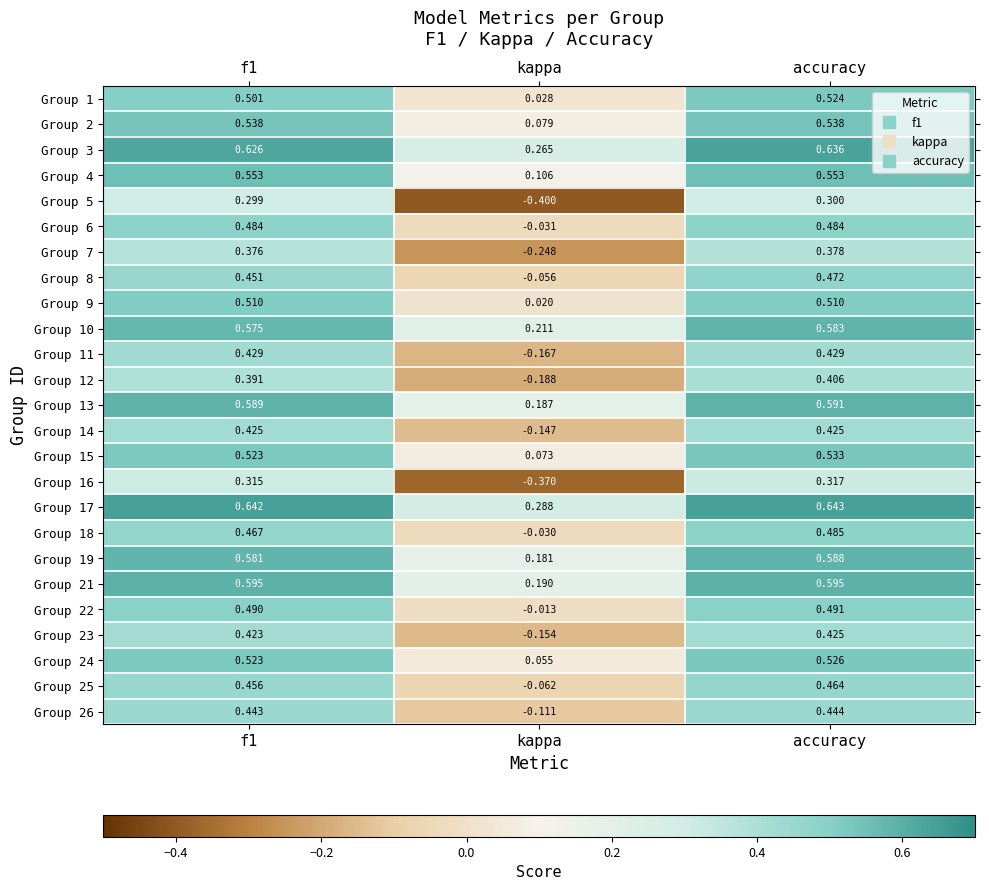

At which label is Group 6 closest to 0?

kappa